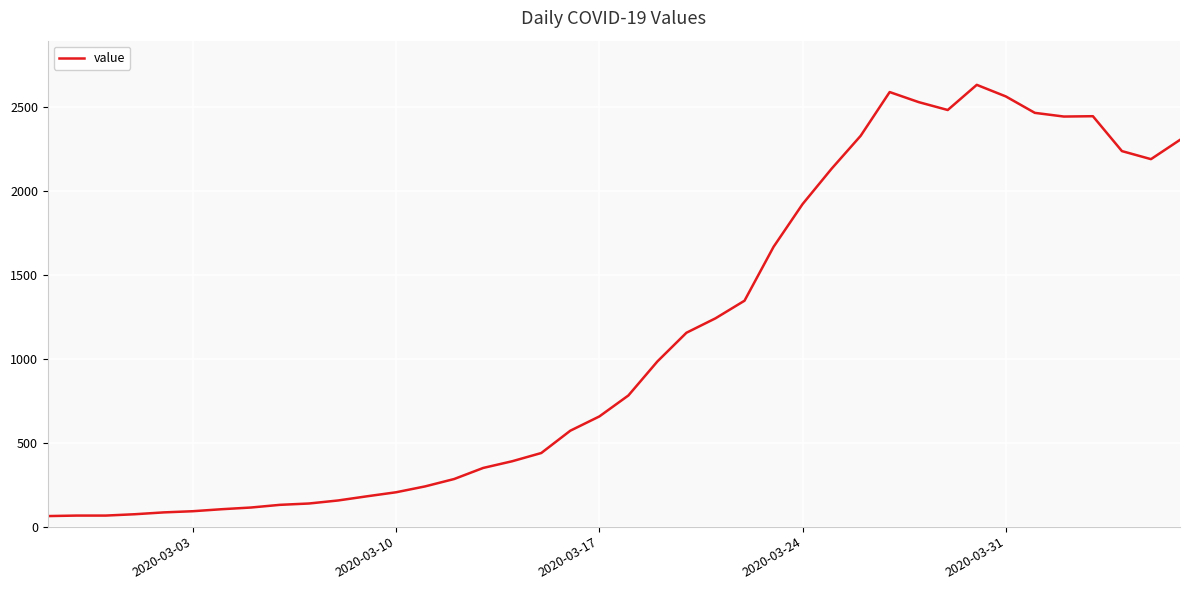

What is the greatest value displayed?

2634